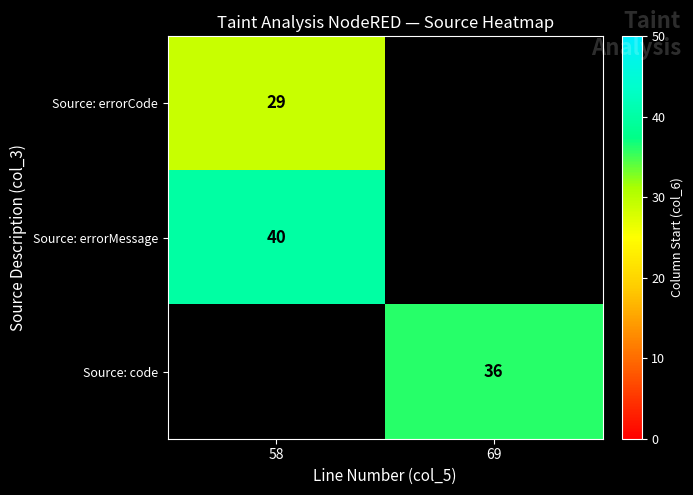

The Source: code series shows 36 at 69. True or false?

True